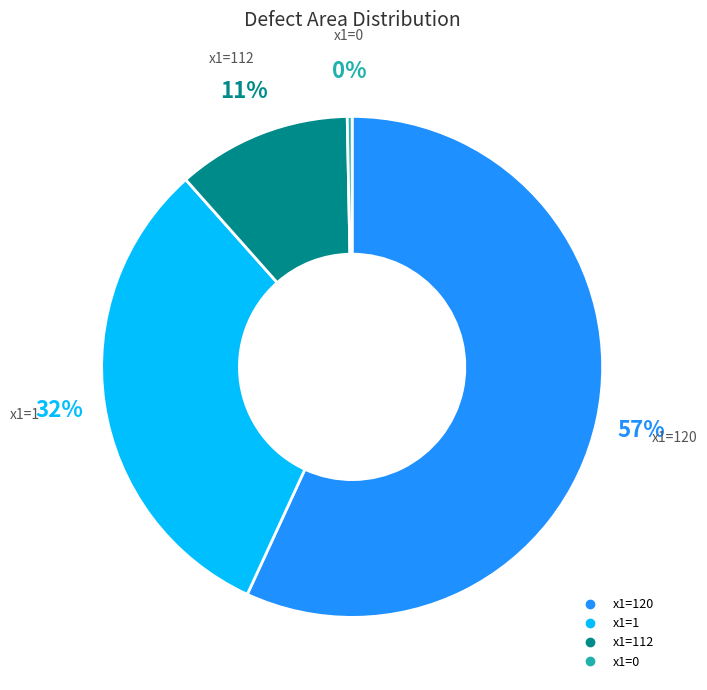

To the nearest percent, what is the difference between the largest and smallest slice percentages?

57%